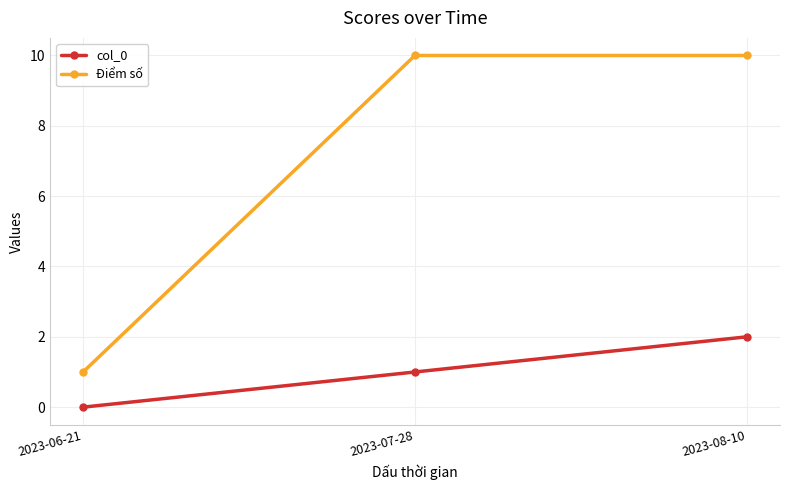

Which series has the largest range (max minus min)?

Điểm số